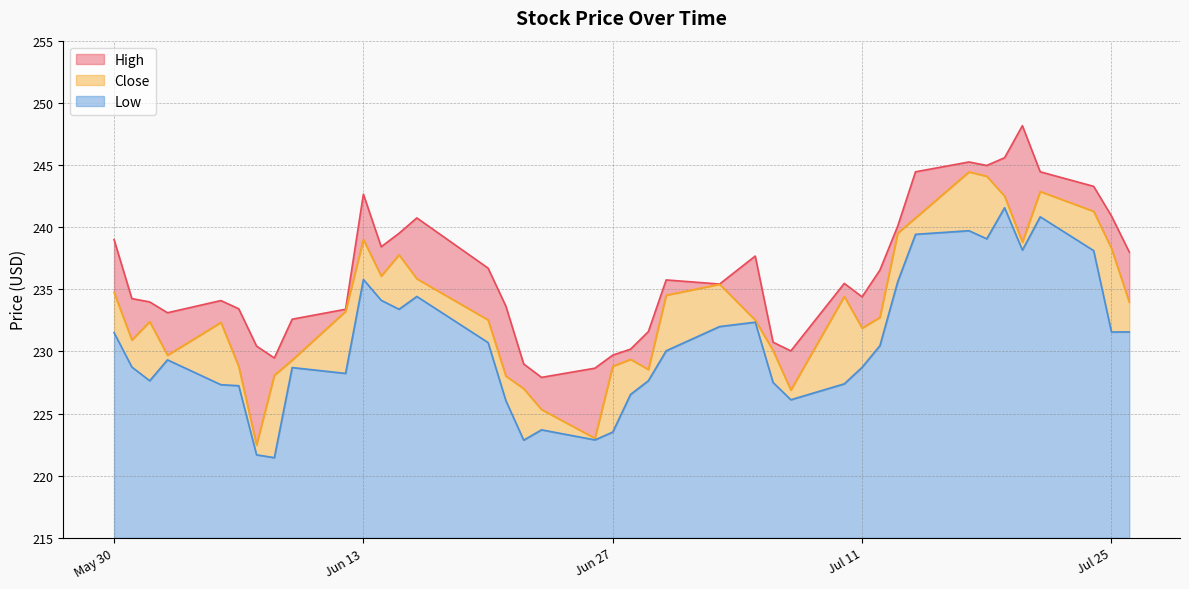

Does the chart have visible grid lines?

Yes